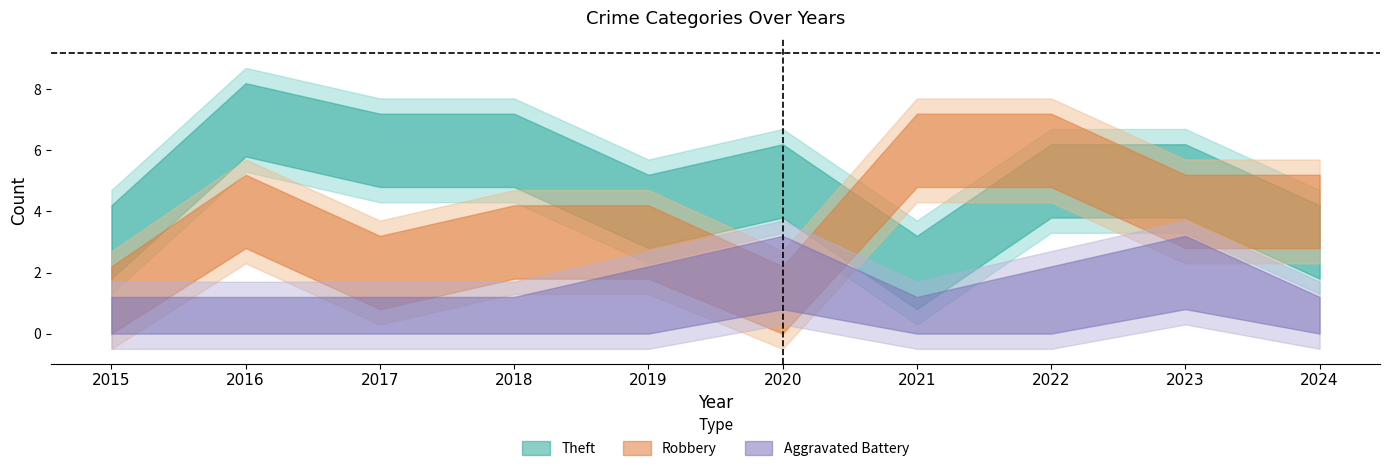

Where do Aggravated Battery and Robbery first cross each other?

2019 and 2020